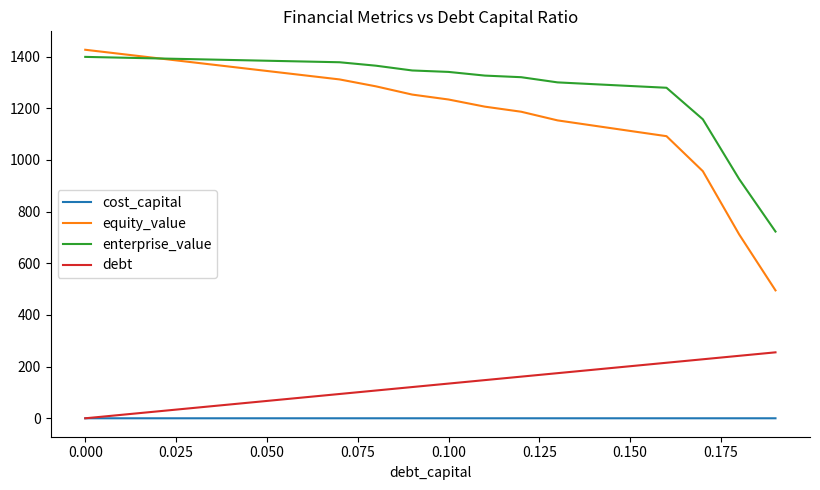

Which series has the widest spread of values?

equity_value